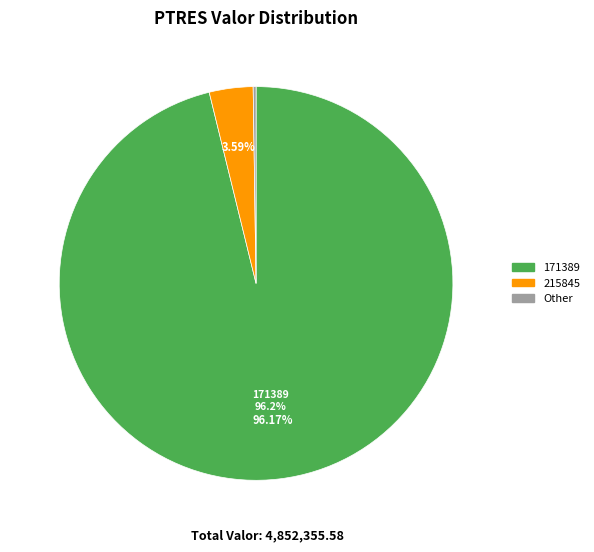

Does any single category account for the majority?

Yes